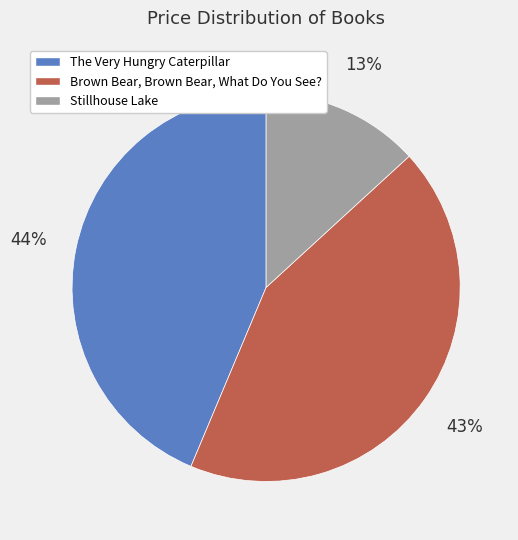

Does Stillhouse Lake account for over 50% of the chart?

No